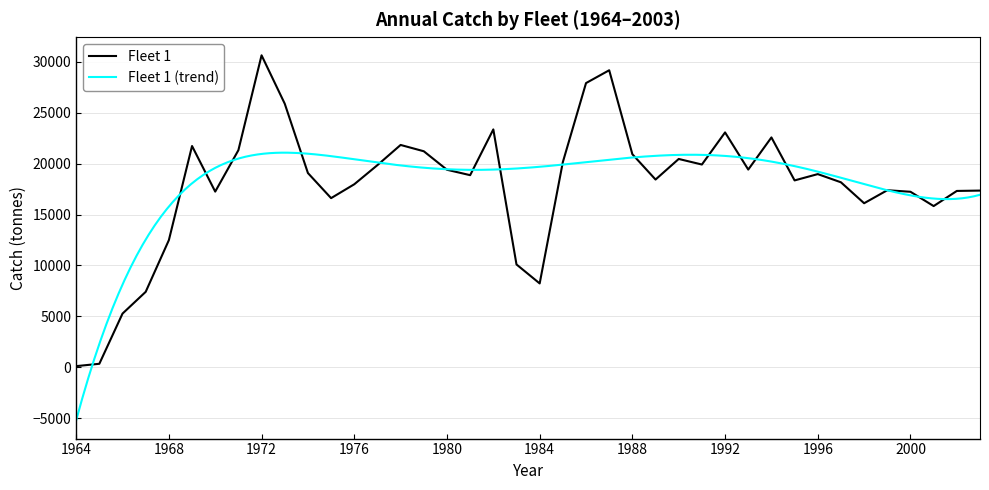

Is it true that the value at 1997 is 5736.6?

False